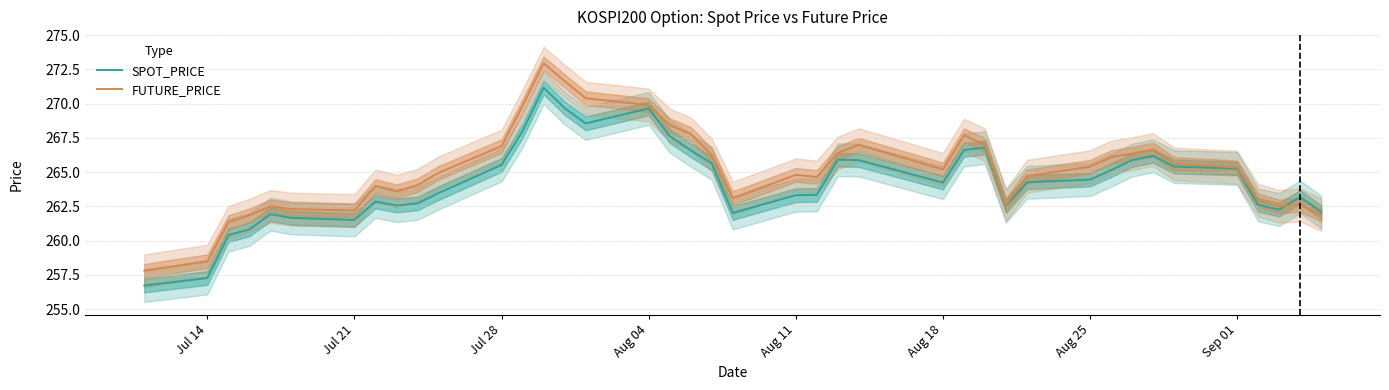

What are all the series names shown in the legend?

SPOT_PRICE, FUTURE_PRICE